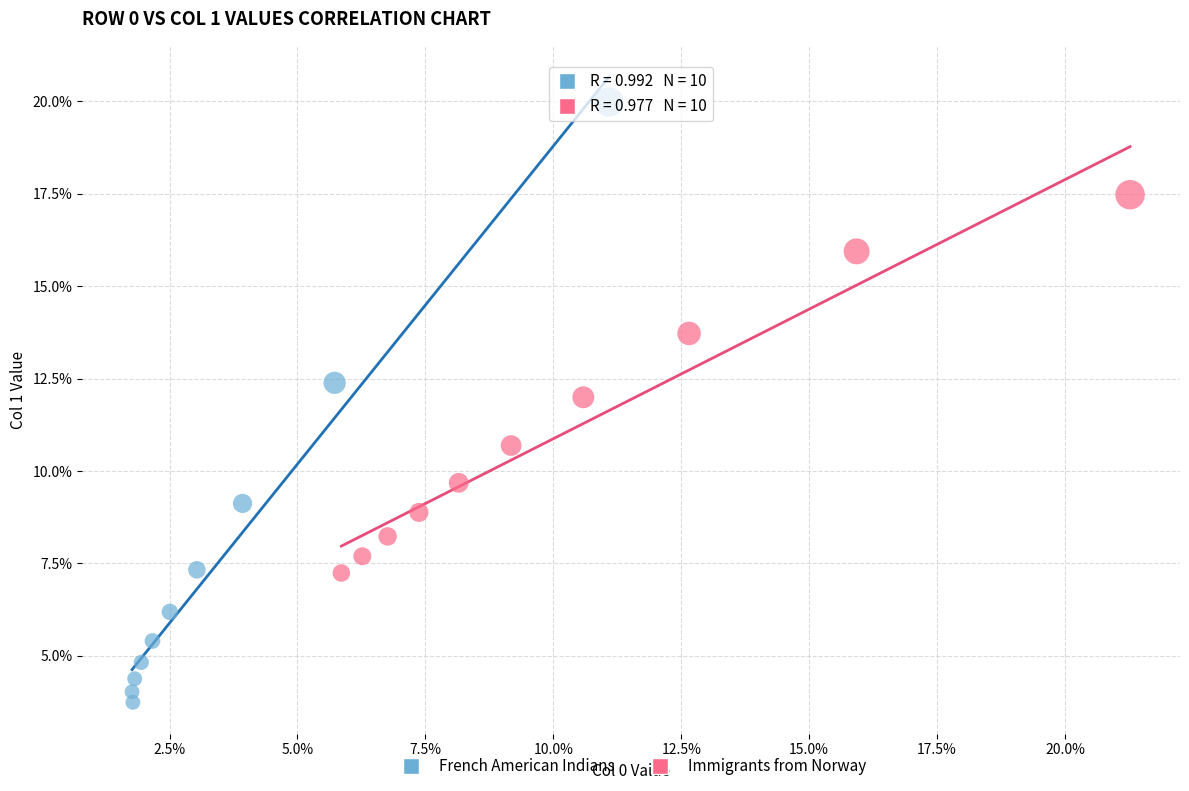

What are all the series names shown in the legend?

French American Indians, Immigrants from Norway